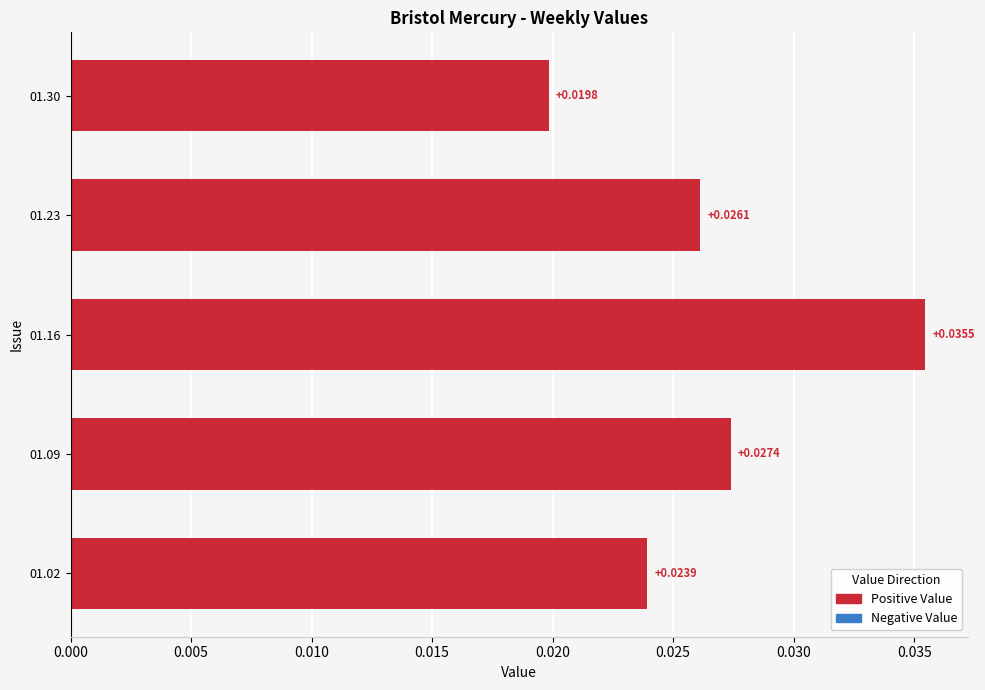

List the labels in order of value, largest first.

01.16, 01.09, 01.23, 01.02, 01.30